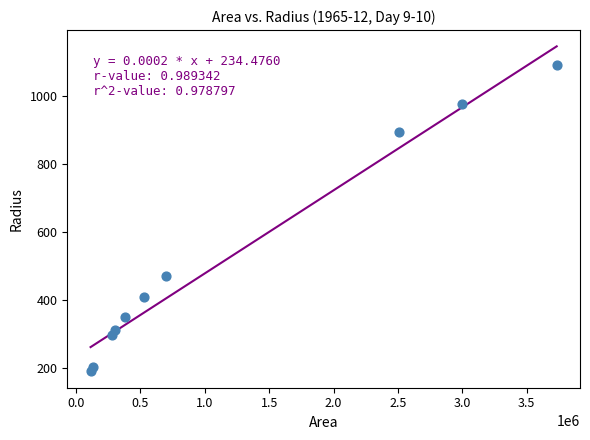

What is the average X value?

1167875.0